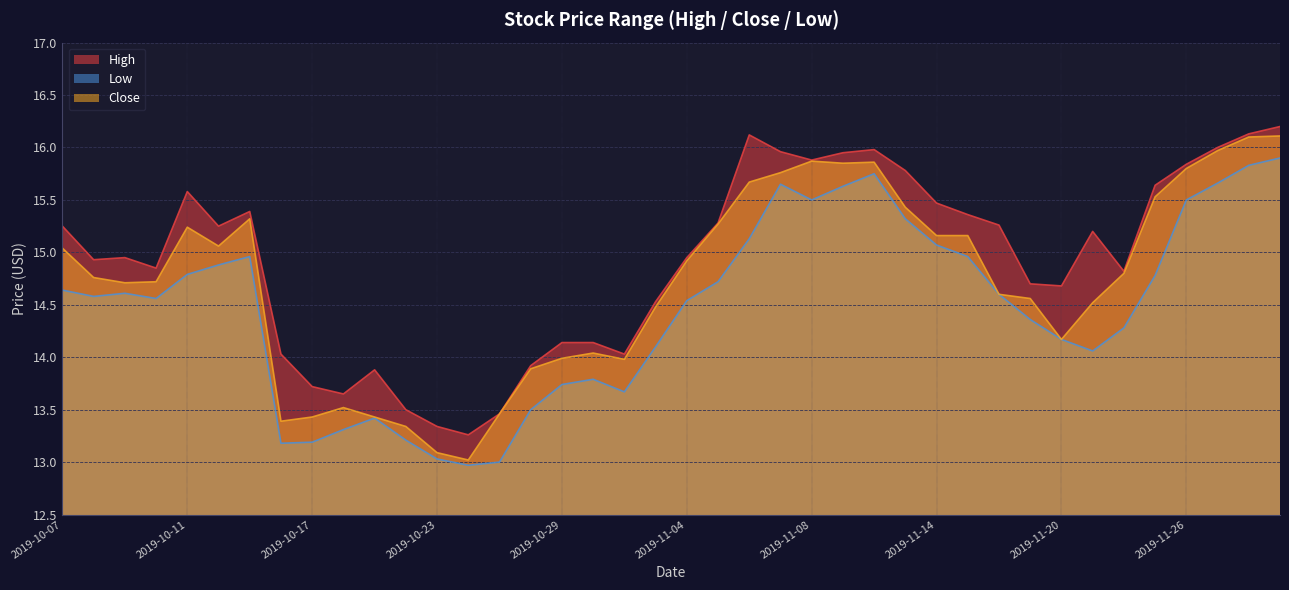

Reading right to left, transcribe all the data shown in this chart.

High: 16.2	16.1	16.0	15.8	15.6	14.8	15.2	14.7	14.7	15.3	15.4	15.5	15.8	16.0	15.9	15.9	16.0	16.1	15.3	14.9	14.5	14.0	14.1	14.1	13.9	13.5	13.3	13.3	13.5	13.9	13.6	13.7	14.0	15.4	15.2	15.6	14.9	14.9	14.9	15.2
Low: 15.9	15.8	15.7	15.5	14.8	14.3	14.1	14.2	14.4	14.6	15.0	15.1	15.3	15.8	15.6	15.5	15.6	15.1	14.7	14.5	14.1	13.7	13.8	13.7	13.5	13.0	13.0	13.0	13.2	13.4	13.3	13.2	13.2	15.0	14.9	14.8	14.6	14.6	14.6	14.6
Close: 16.1	16.1	16.0	15.8	15.5	14.8	14.5	14.2	14.6	14.6	15.2	15.2	15.4	15.9	15.9	15.9	15.8	15.7	15.3	14.9	14.5	14.0	14.0	14.0	13.9	13.5	13.0	13.1	13.3	13.4	13.5	13.4	13.4	15.3	15.1	15.2	14.7	14.7	14.8	15.0